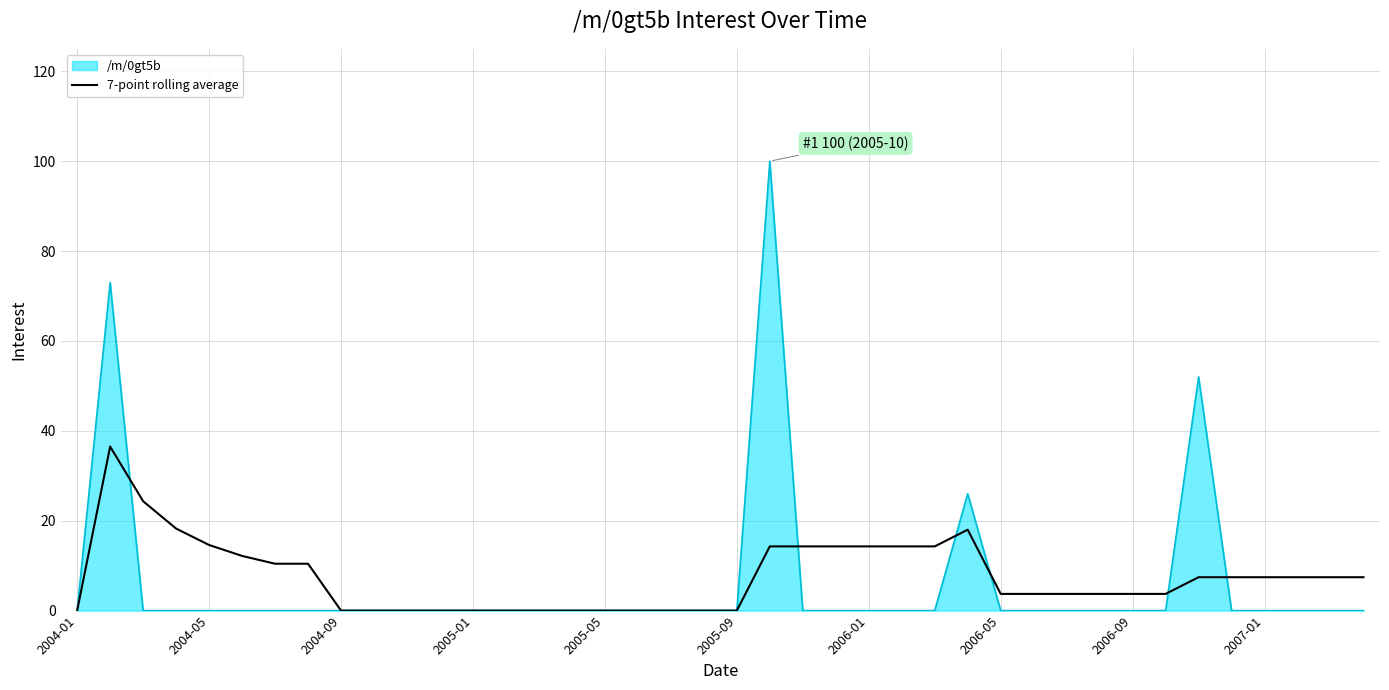

What is the greatest value displayed?

100.0